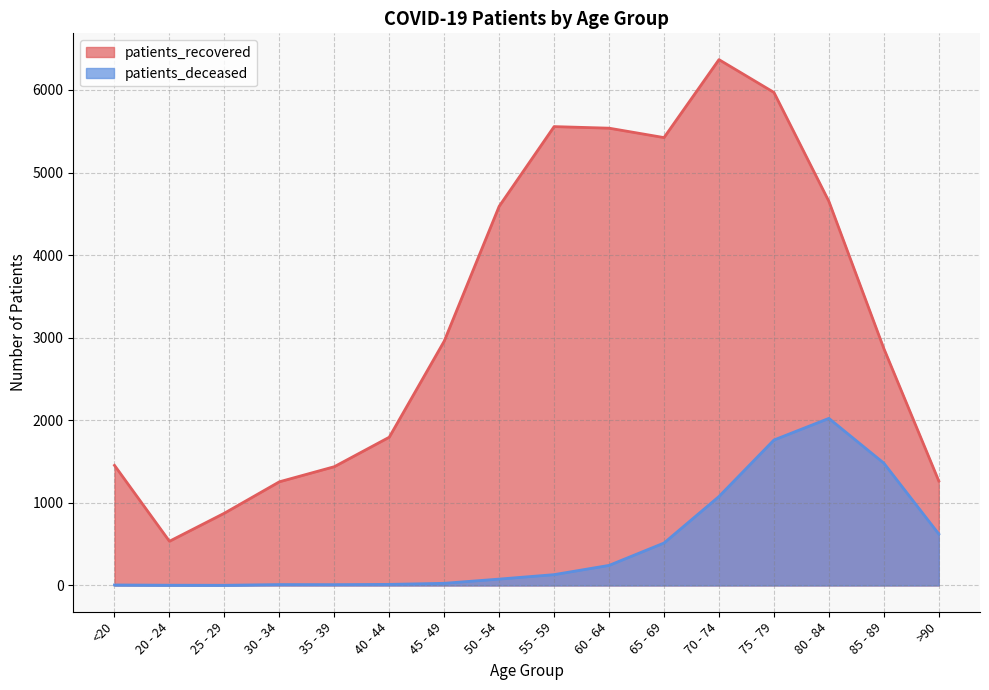

Which series has the largest total across all categories?

patients_recovered